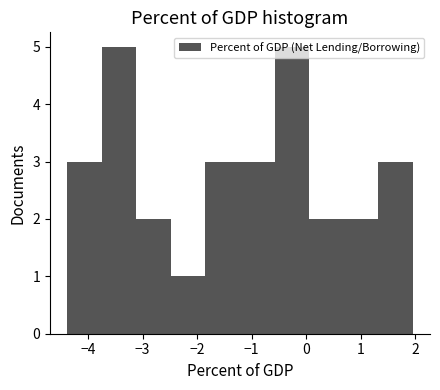

Reading left to right, transcribe this chart: for each bar, give the range it covers on the x-axis and its height. Neither the bar edges nor the heights are printed on the chart, so give them approximately, as read against the axes.

-4.4 to -3.7: 3
-3.7 to -3.1: 5
-3.1 to -2.5: 2
-2.5 to -1.8: 1
-1.8 to -1.2: 3
-1.2 to -0.6: 3
-0.6 to 0.1: 5
0.1 to 0.7: 2
0.7 to 1.3: 2
1.3 to 2.0: 3